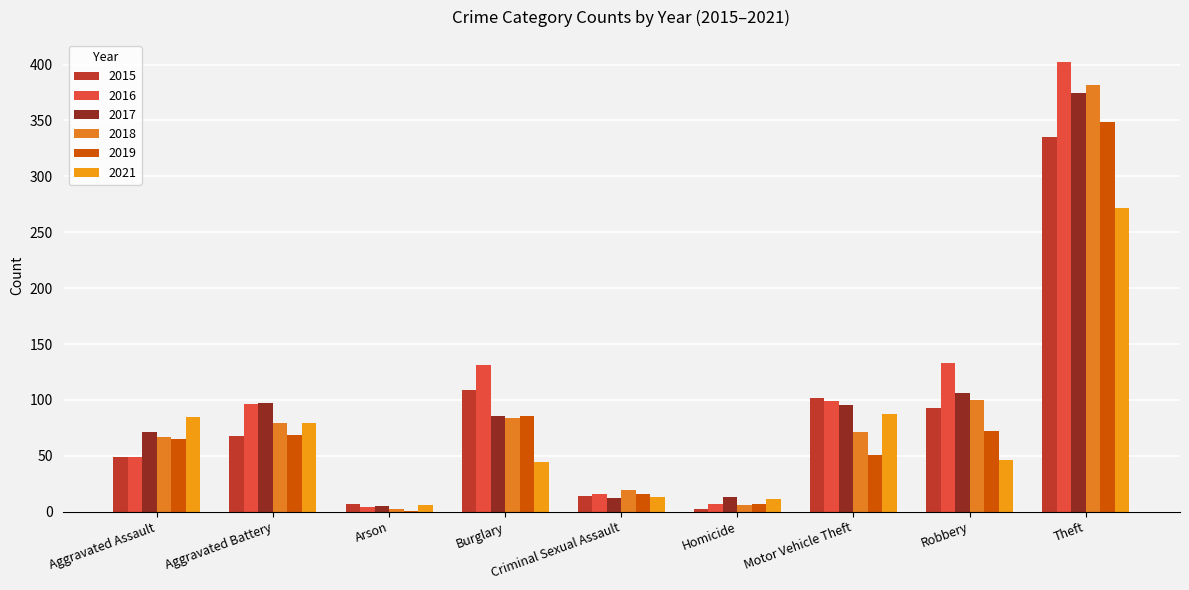

How many categories are shown in the chart?

9